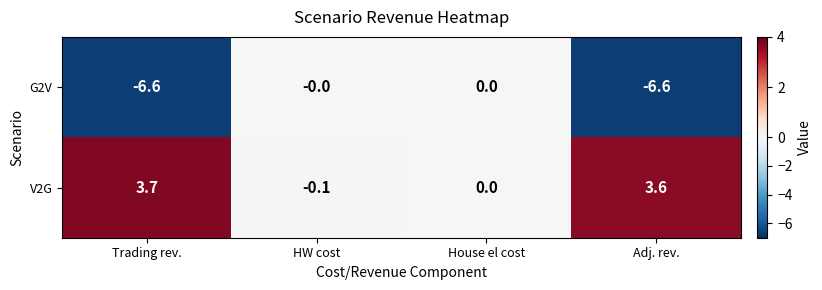

What is the total value across all series at Adj. rev.?

-3.0